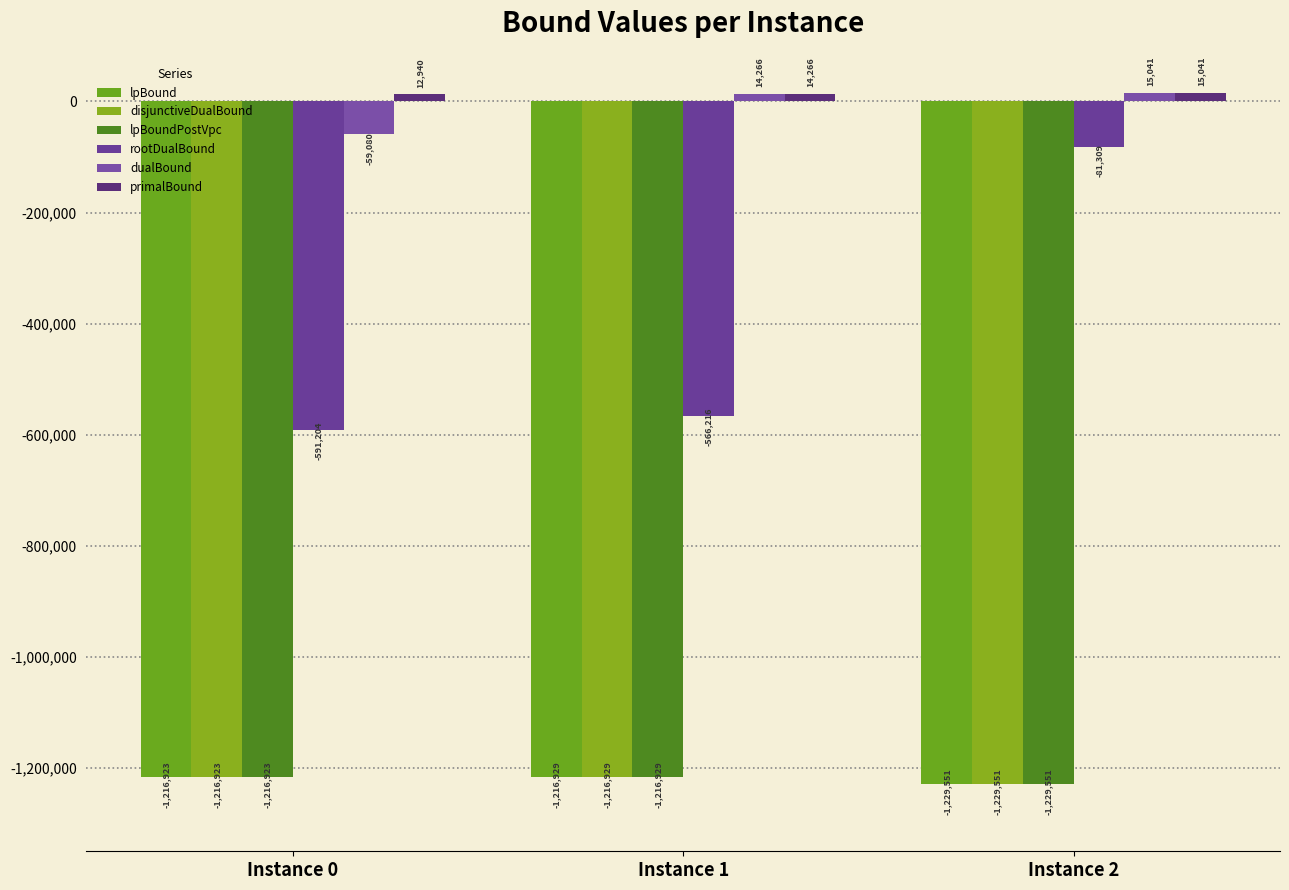

Reading left to right, transcribe all the data shown in this chart.

lpBound: -1216923.3	-1216929.1	-1229551.0
disjunctiveDualBound: -1216923.3	-1216929.1	-1229551.0
lpBoundPostVpc: -1216923.3	-1216929.1	-1229551.0
rootDualBound: -591204.3	-566216.4	-81308.7
dualBound: -59080.4	14265.6	15040.7
primalBound: 12940.2	14266.3	15040.7